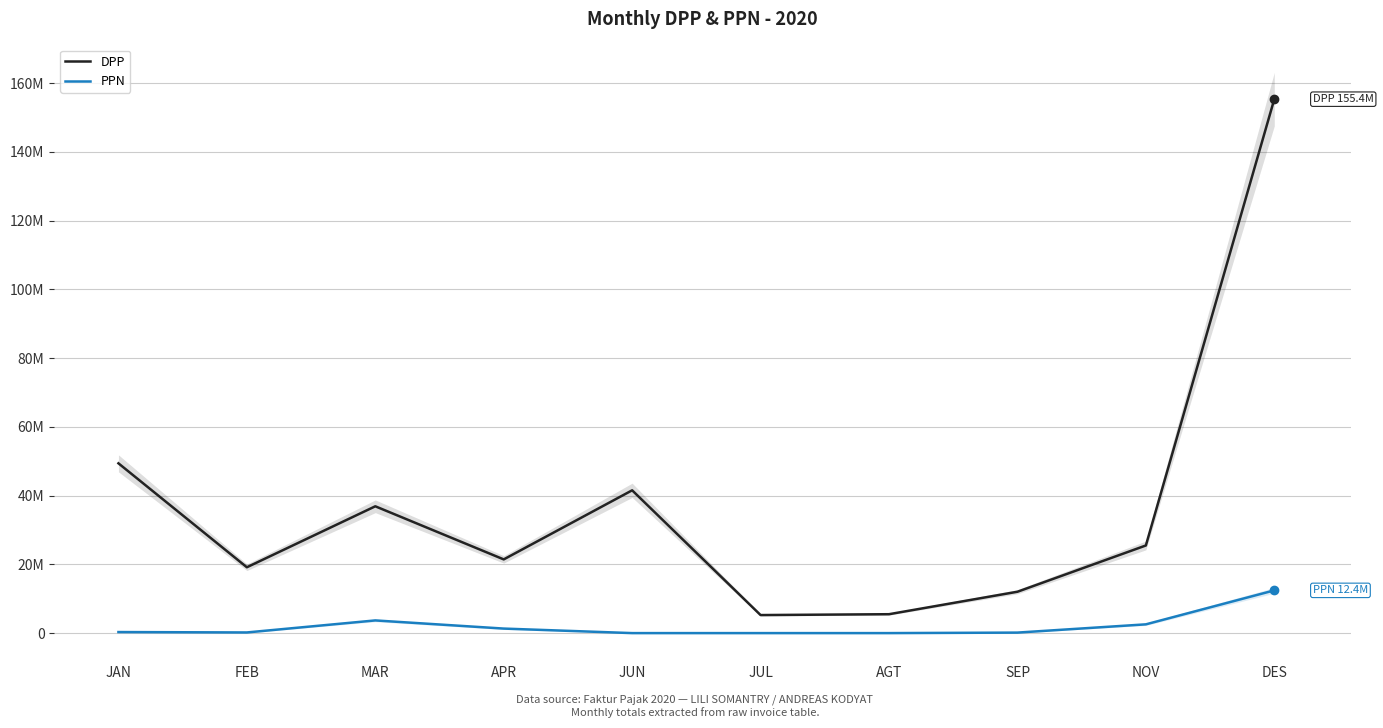

Rank the series at APR from highest to lowest value.

DPP, PPN